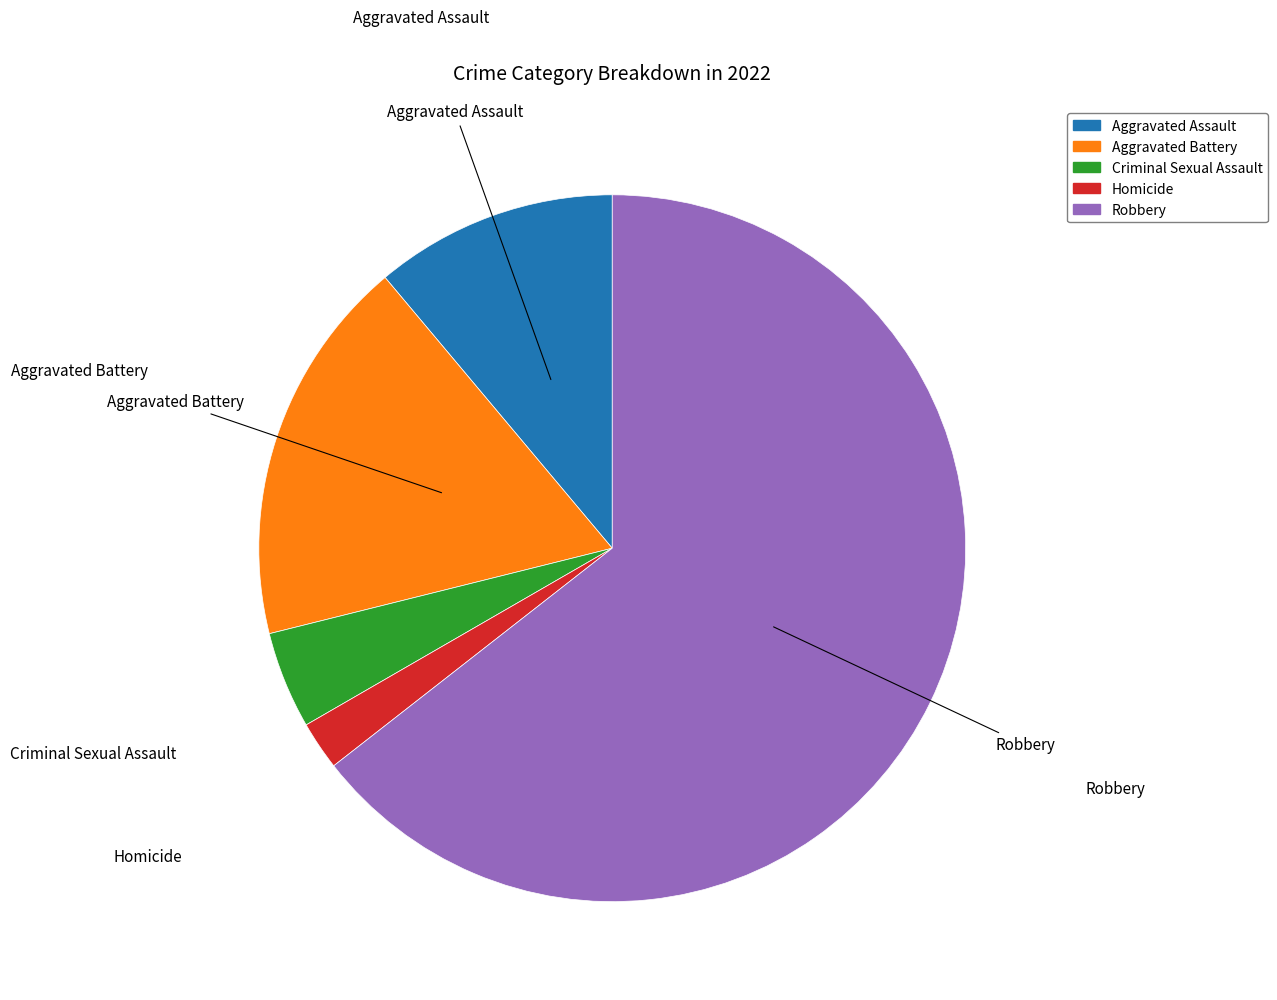

How many segments does this pie chart have?

5